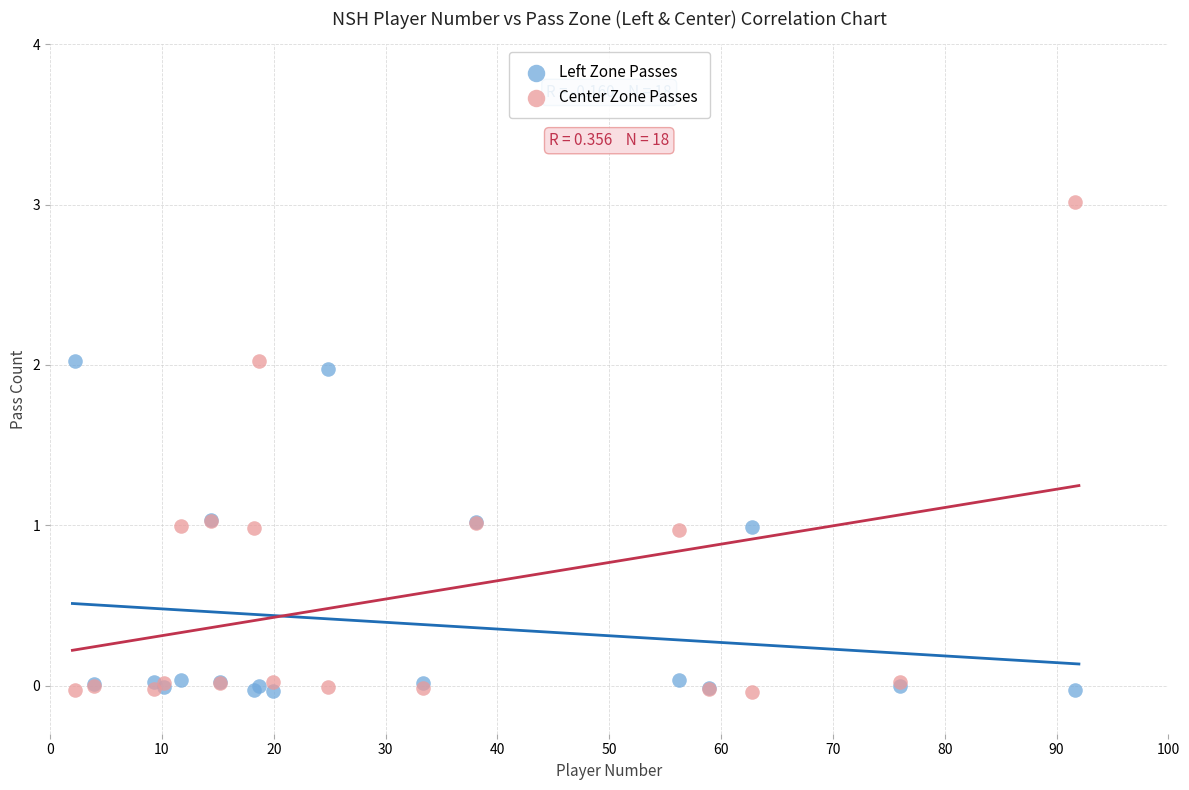

Which series contains the highest Y value?

Center Zone Passes